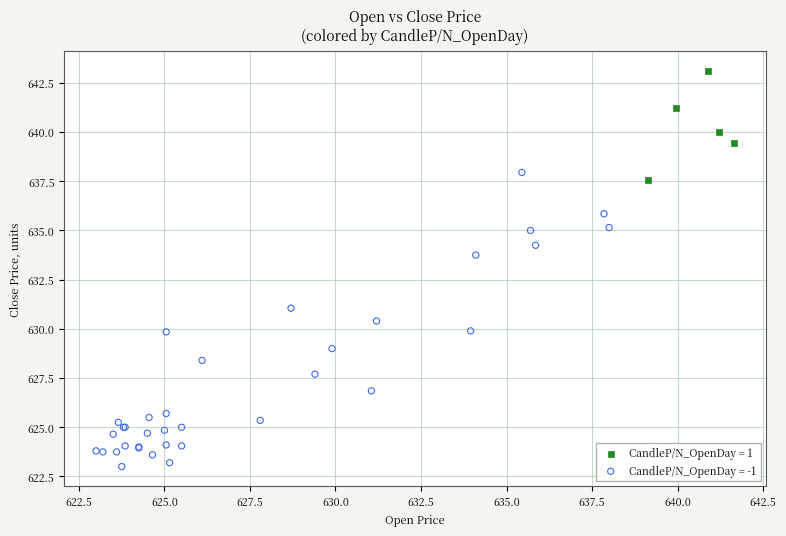

Which series has the widest spread of Y values?

CandleP/N_OpenDay = -1